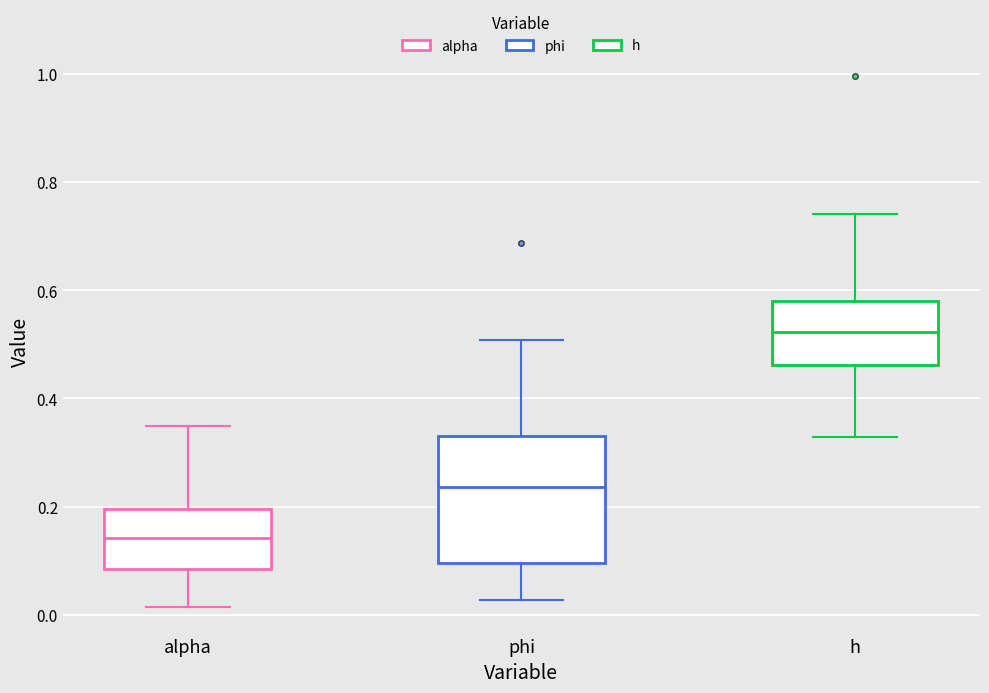

Which box is the tallest, from its lower edge to its upper edge?

phi